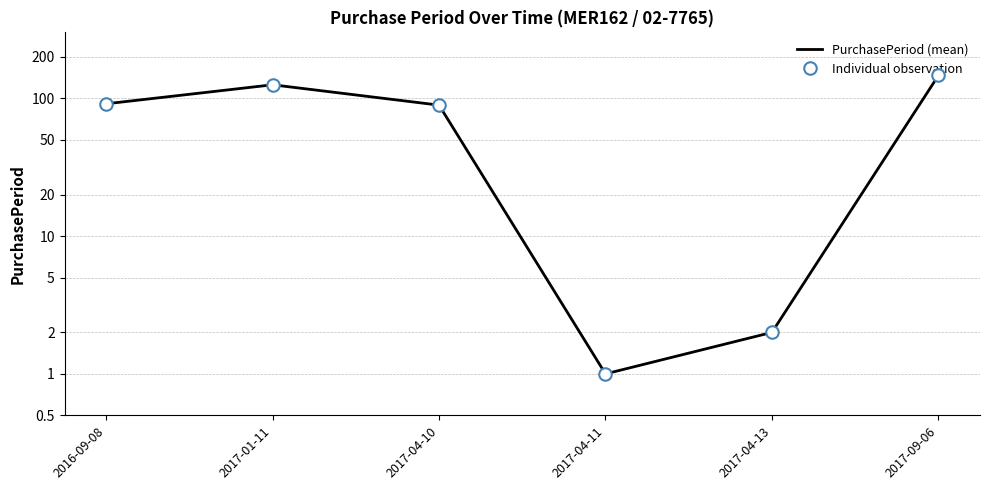

Reading right to left, what are all the values shown in this chart?

PurchasePeriod (mean): 2017-09-06=146	2017-04-13=2	2017-04-11=1	2017-04-10=89	2017-01-11=125	2016-09-08=91
Individual observation: 2017-09-06=146	2017-04-13=2	2017-04-11=1	2017-04-10=89	2017-01-11=125	2016-09-08=91